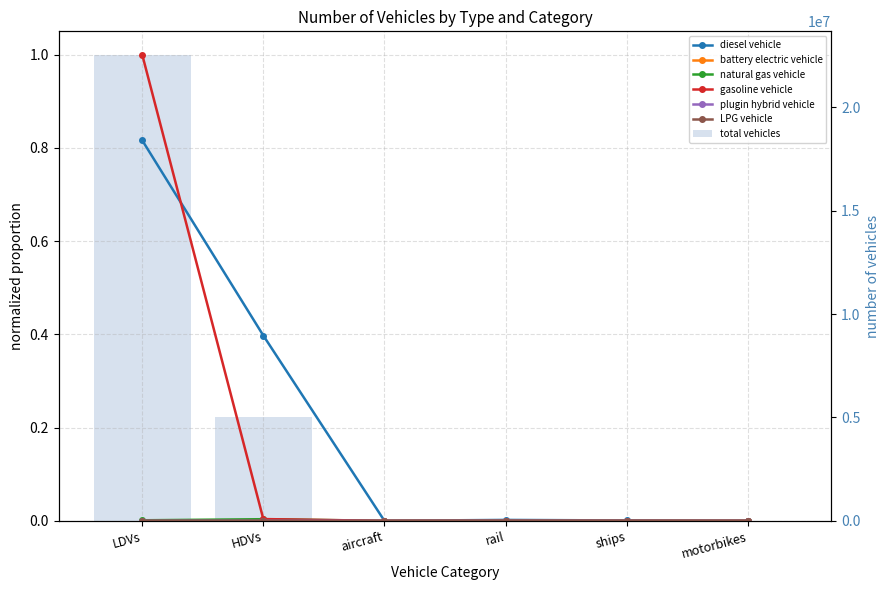

What is the label of the 6th bar from the right?

LDVs